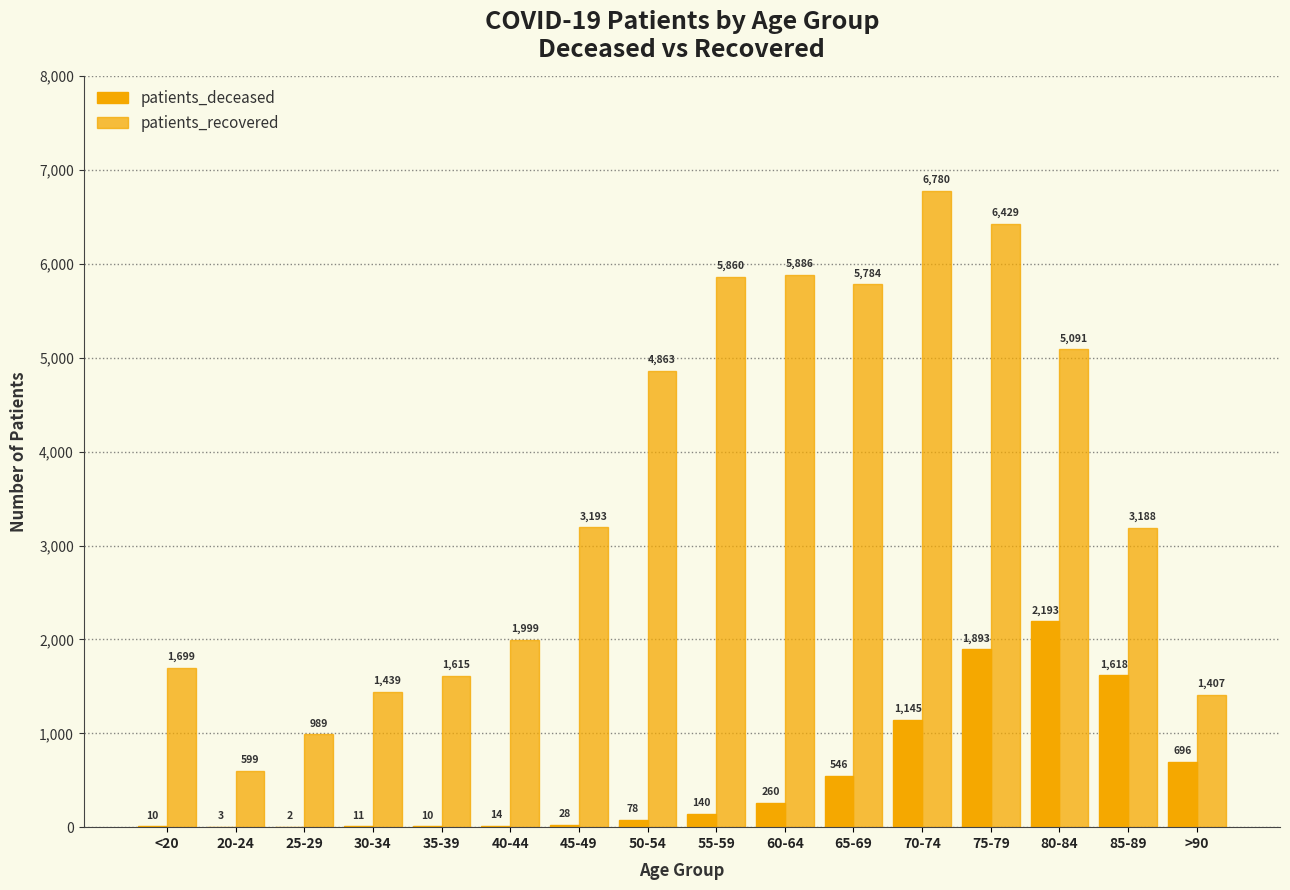

True or false: patients_deceased has a value of 10 at <20.

True